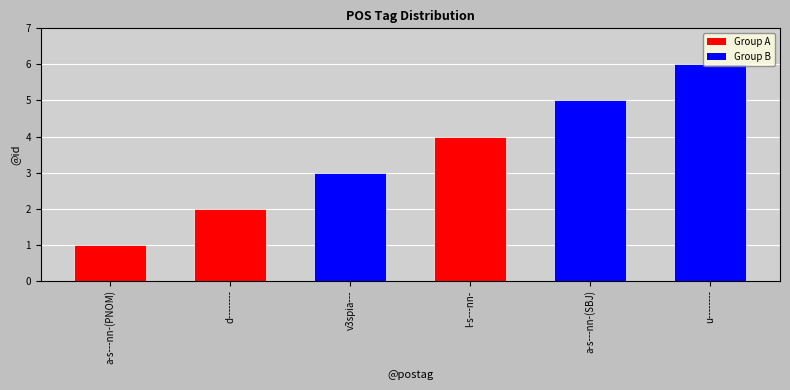

Reading left to right, extract all data points from this chart.

1	2	3	4	5	6